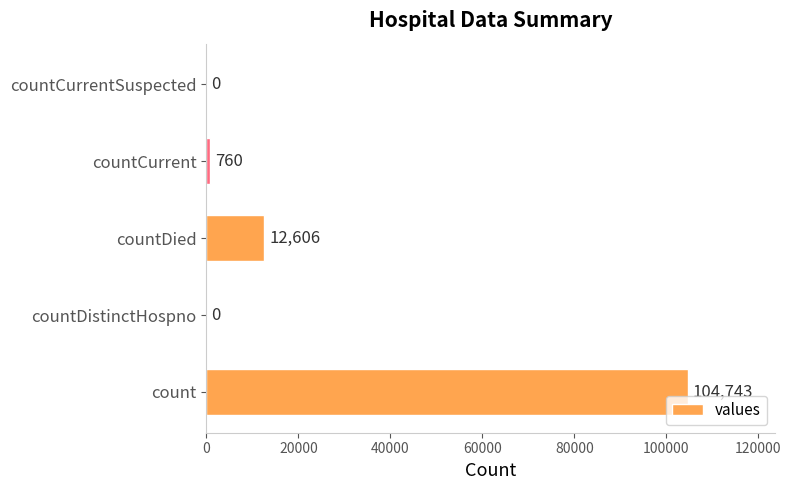

How many distinct data groups are displayed?

1